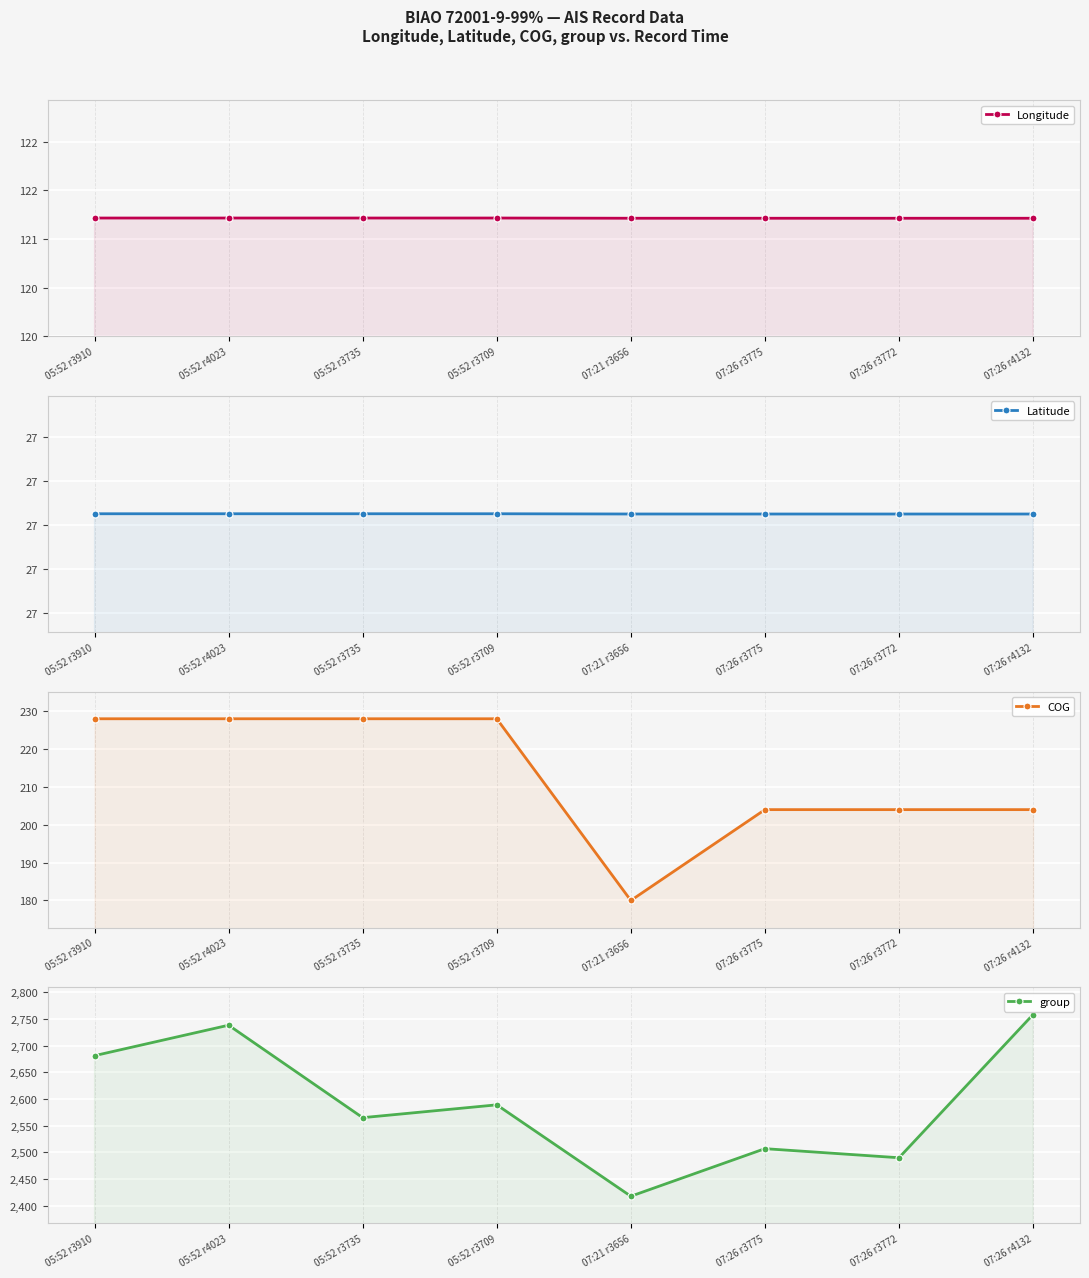

Count the number of categories in the chart.

8